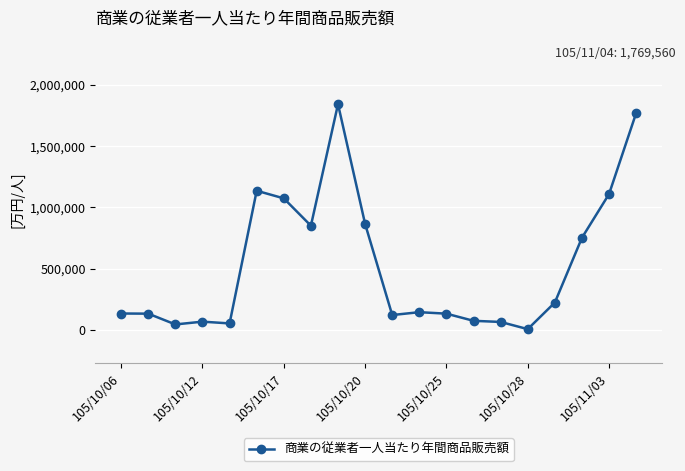

What is the difference between the maximum and minimum values?

1837180